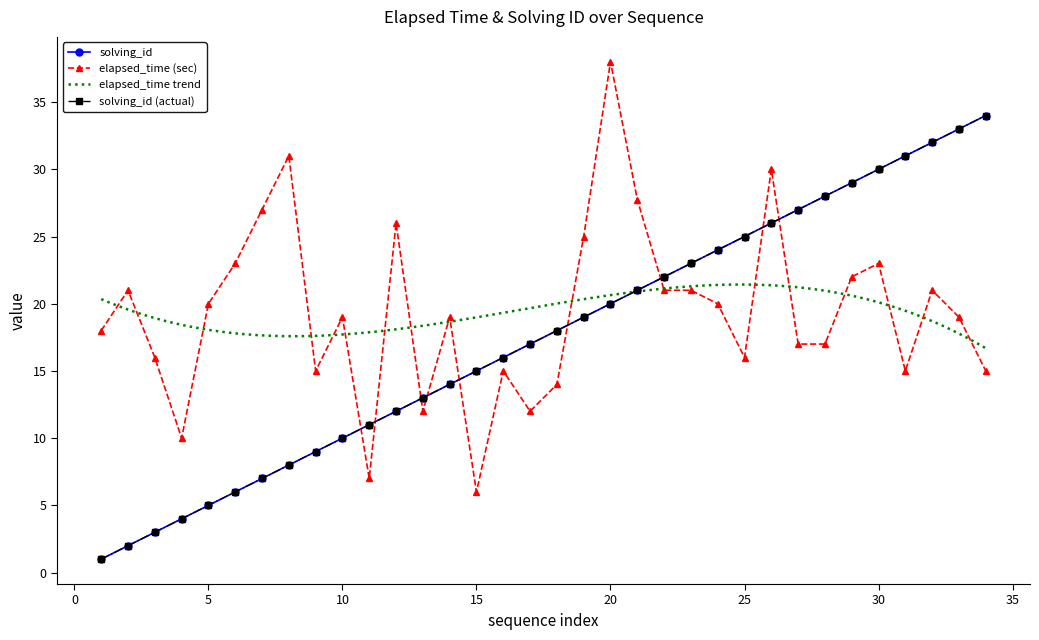

Reading right to left, extract all data points from this chart.

solving_id: 34=34.0	33=33.0	32=32.0	31=31.0	30=30.0	29=29.0	28=28.0	27=27.0	26=26.0	25=25.0	24=24.0	23=23.0	22=22.0	21=21.0	20=20.0	19=19.0	18=18.0	17=17.0	16=16.0	15=15.0	14=14.0	13=13.0	12=12.0	11=11.0	10=10.0	9=9.0	8=8.0	7=7.0	6=6.0	5=5.0	4=4.0	3=3.0	2=2.0	1=1.0
elapsed_time: 34=15.0	33=19.0	32=21.0	31=15.0	30=23.0	29=22.0	28=17.0	27=17.0	26=30.0	25=16.0	24=20.0	23=21.0	22=21.0	21=27.8	20=38.0	19=25.0	18=14.0	17=12.0	16=15.0	15=6.0	14=19.0	13=12.0	12=26.0	11=7.0	10=19.0	9=15.0	8=31.0	7=27.0	6=23.0	5=20.0	4=10.0	3=16.0	2=21.0	1=18.0